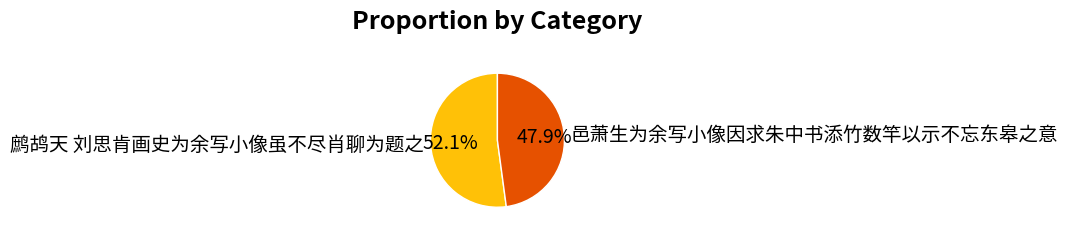

The 邑萧生为余写小像因求朱中书添竹数竿以示不忘东皋之意 slice represents 48% of the pie. True or false?

True